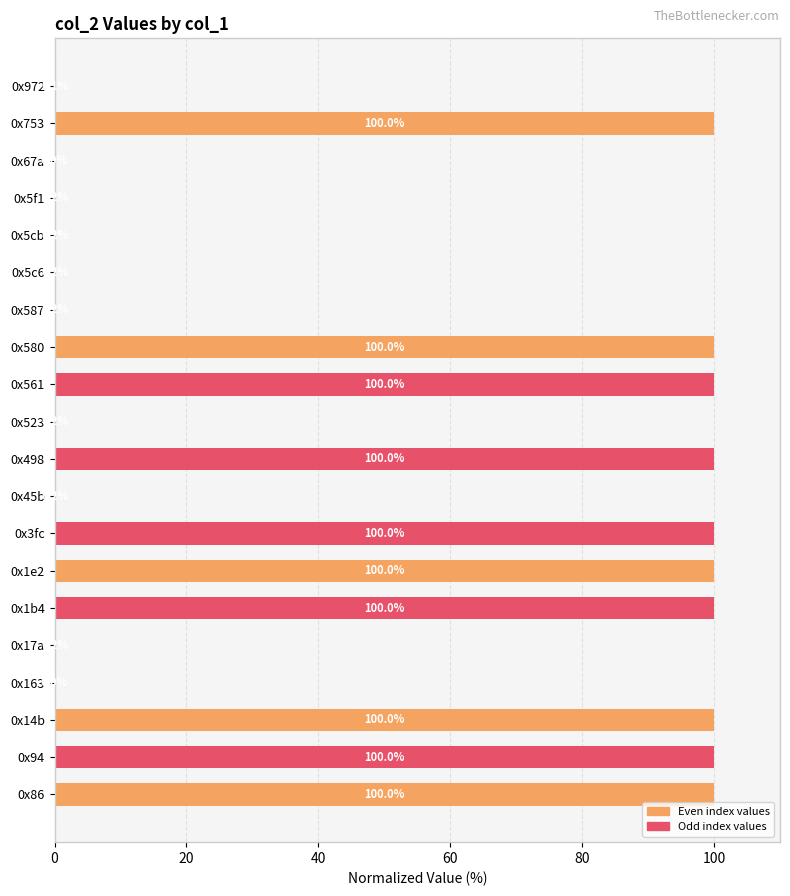

What is the average value?

50.1